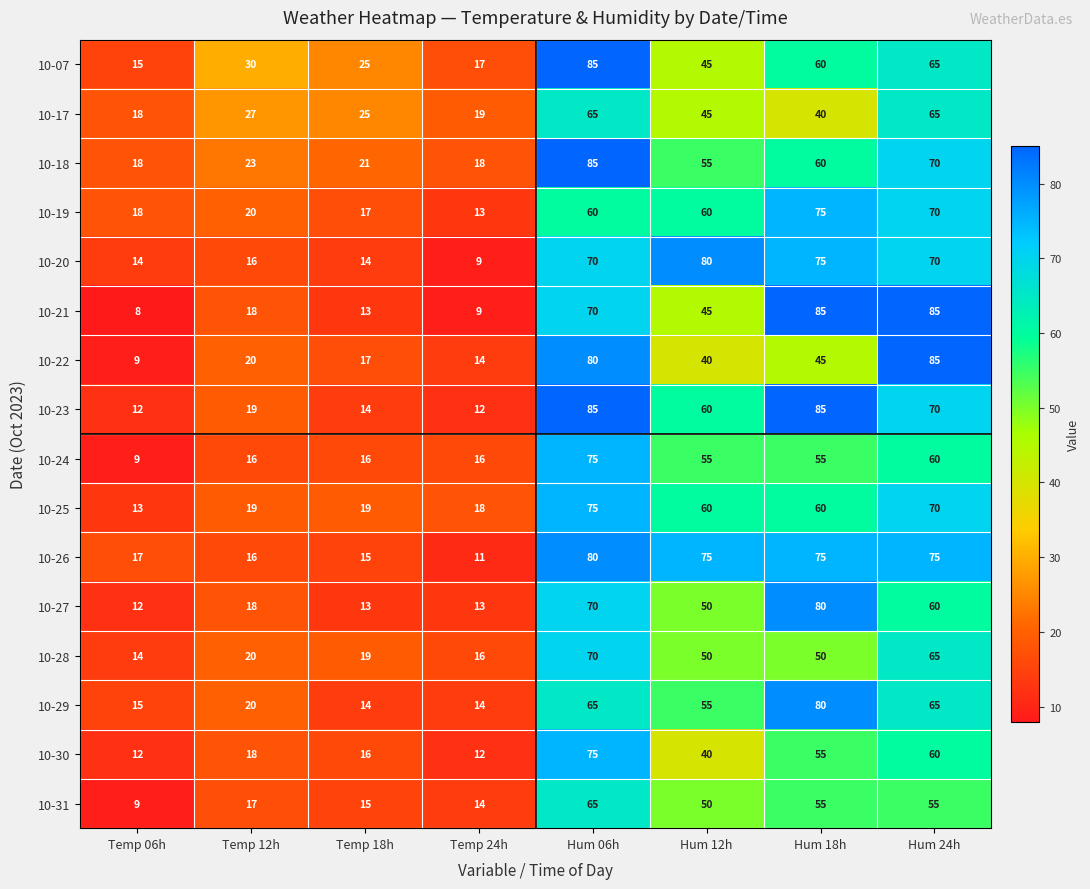

How many data points does each series have?

8